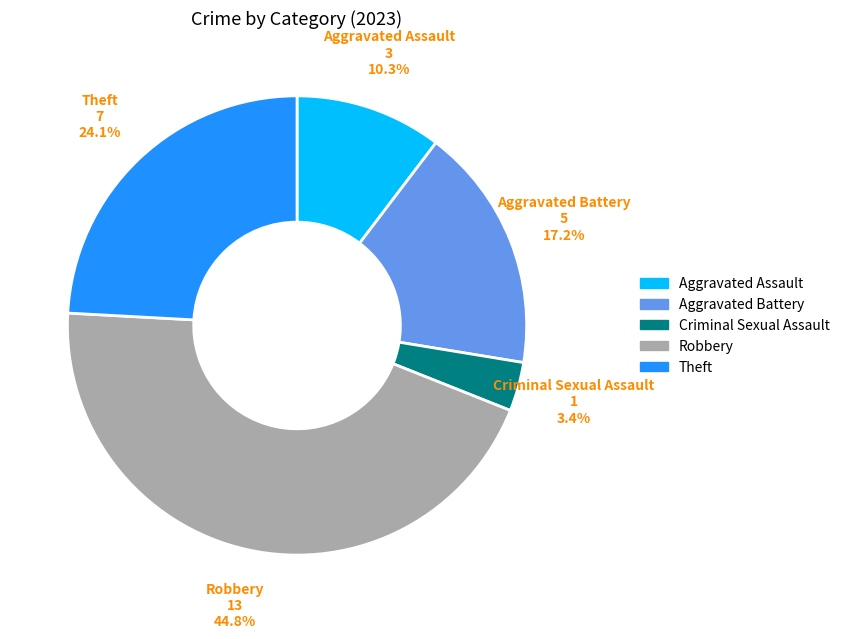

Is there any slice that represents more than half of the pie?

No